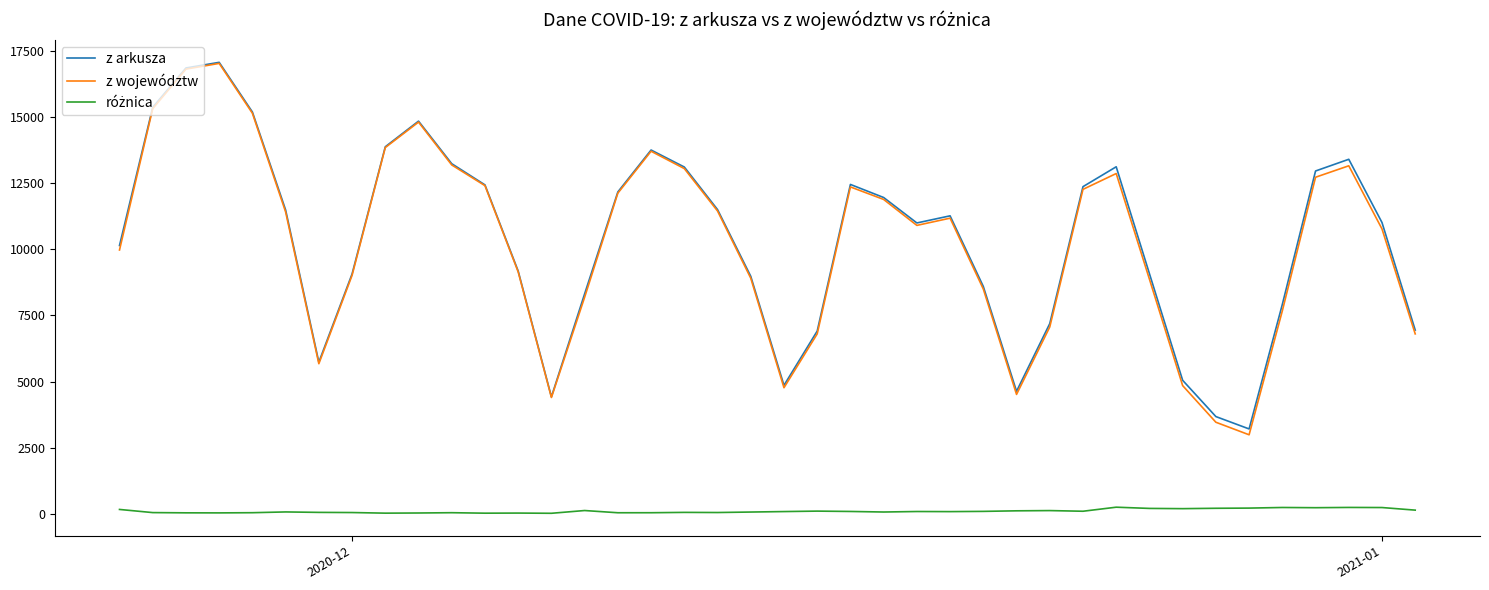

What is the maximum value shown in the chart?

17059